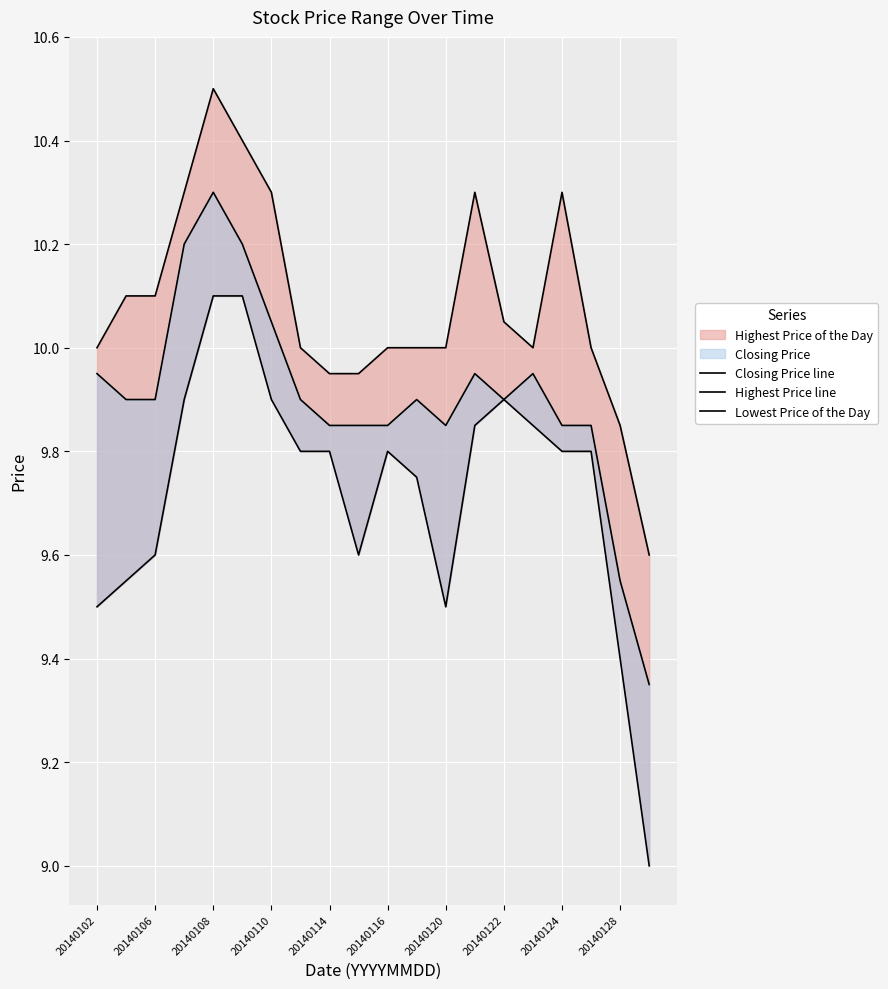

True or false: Closing Price line and Highest Price line intersect in this chart.

False